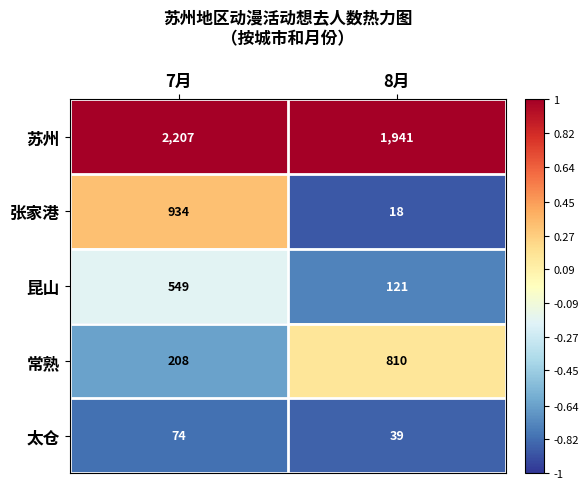

Reading left to right, transcribe all the data shown in this chart.

苏州: 2207	1941
张家港: 934	18
昆山: 549	121
常熟: 208	810
太仓: 74	39